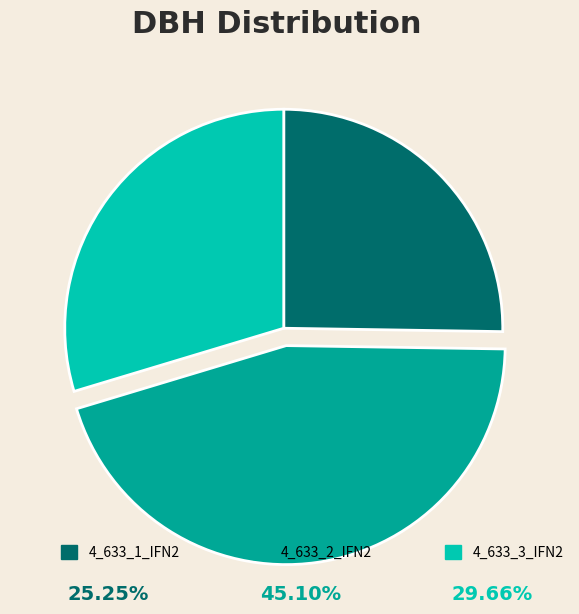

Is the sum of 4_633_1_IFN2 and 4_633_2_IFN2 greater than half?

Yes